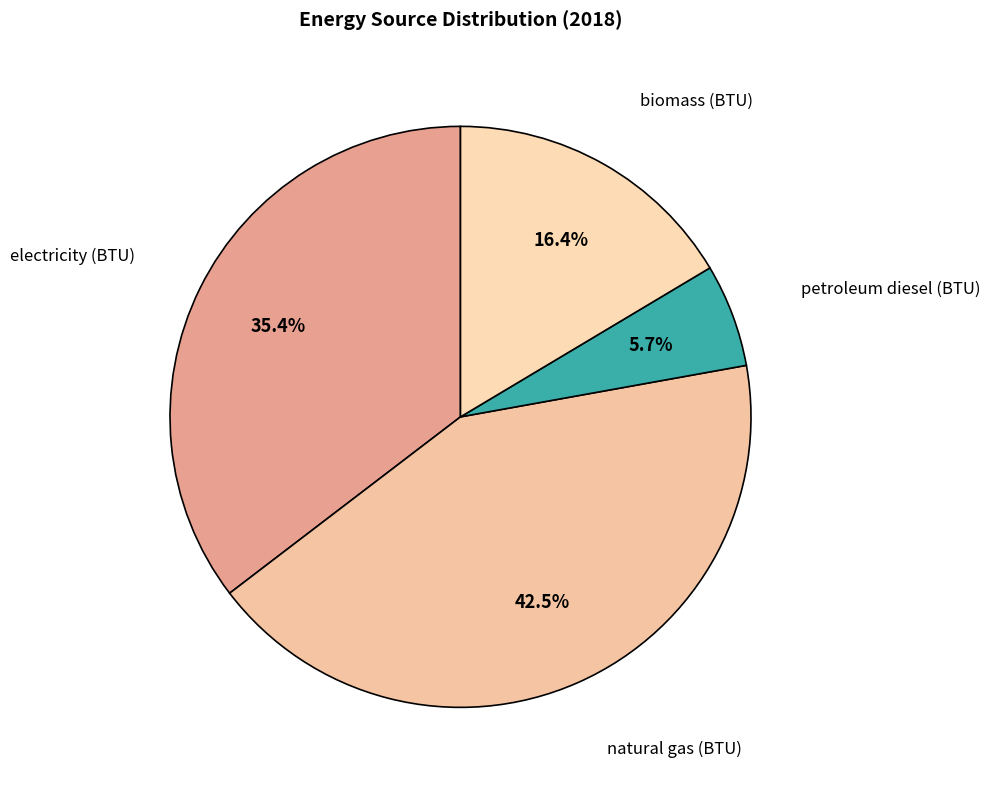

Is there any slice that represents more than half of the pie?

No